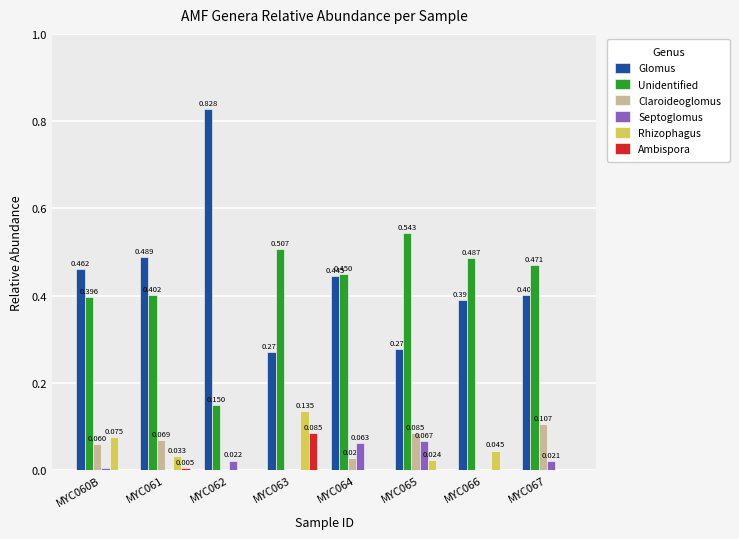

Which series changed the most between MYC063 and MYC065?

Rhizophagus